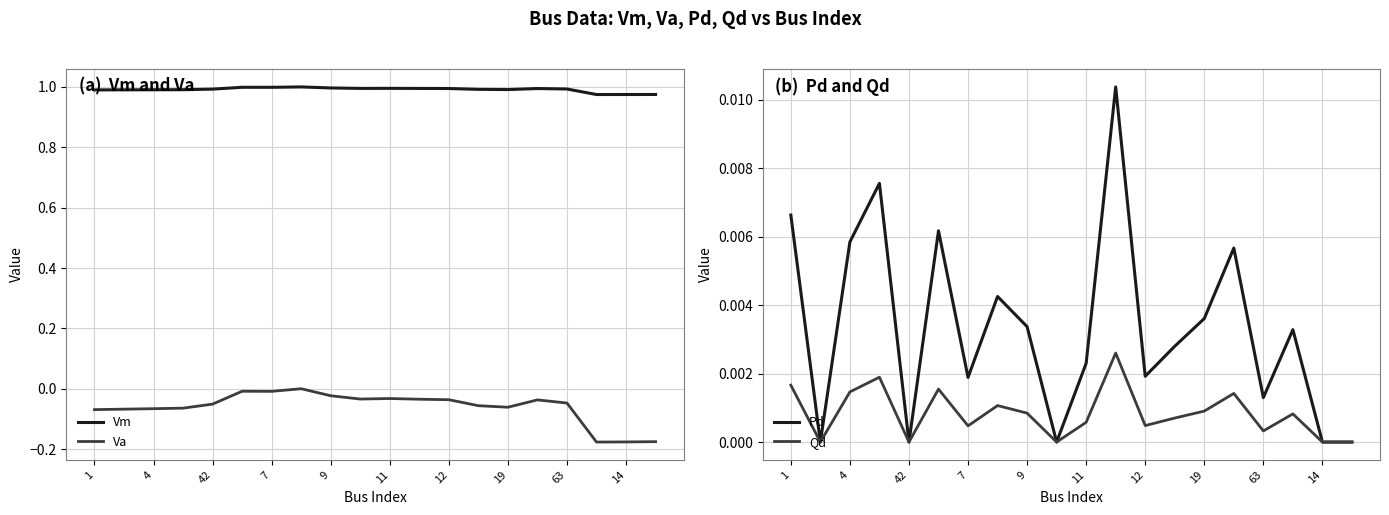

True or false: Va and Vm cross at least once.

False